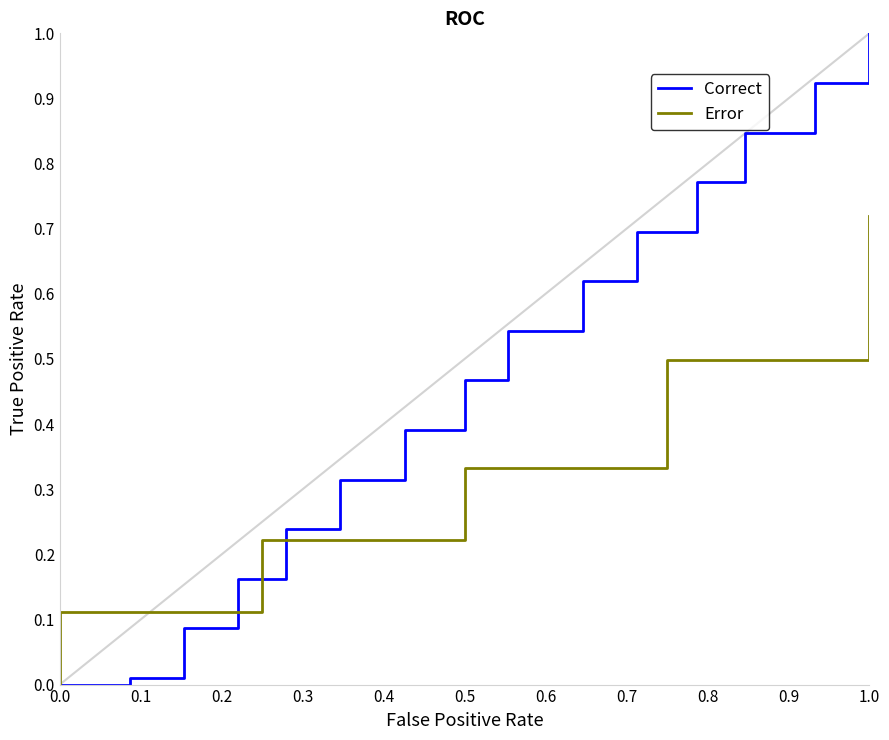

At which label does Correct reach its peak?

1.0